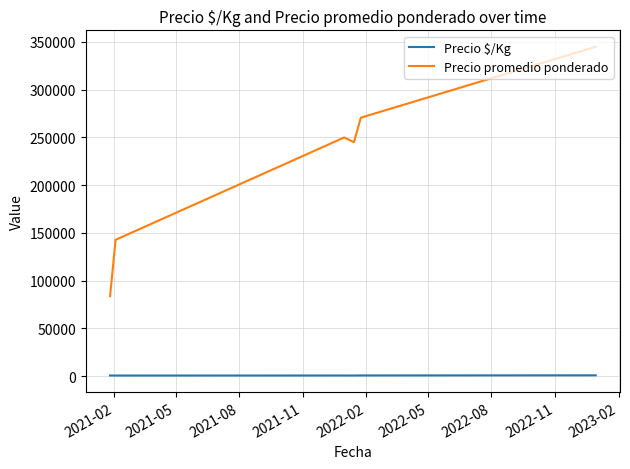

Which series has the largest range (max minus min)?

Precio promedio ponderado